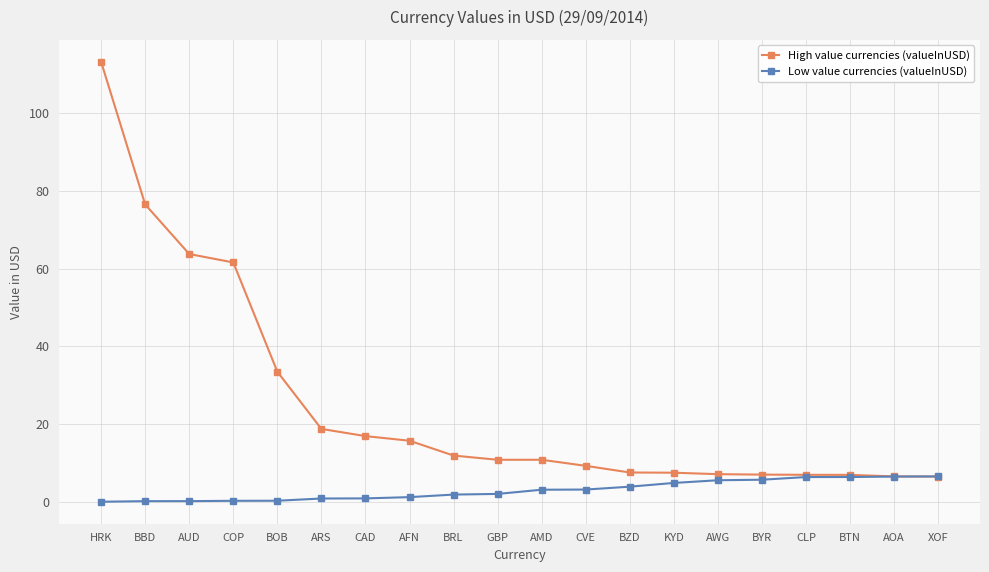

What is the spread (max minus min) of values at AMD?

7.7